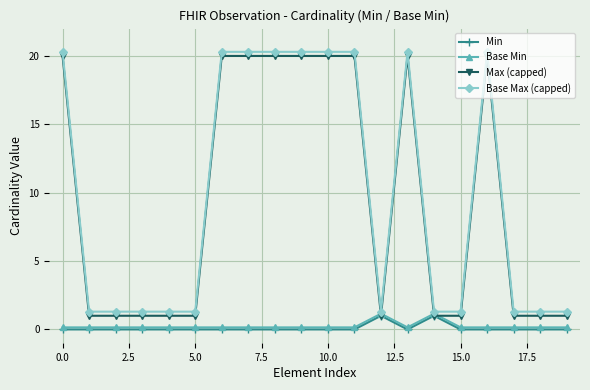

True or false: Max (capped) has more than 0 points higher than both neighbors.

True